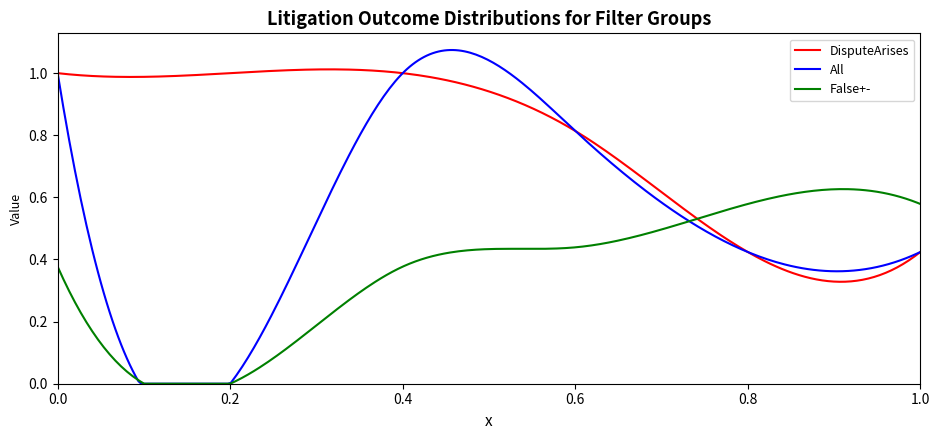

Which series has the largest total across all categories?

DisputeArises